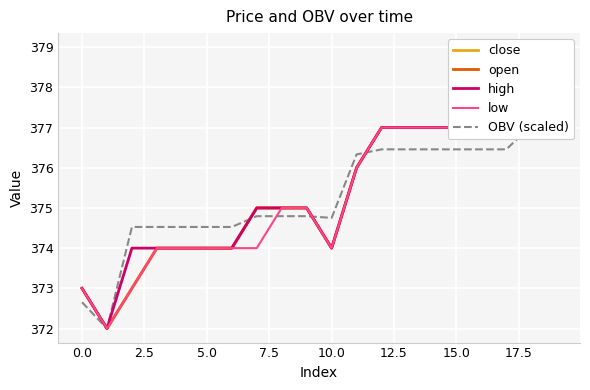

True or false: OBV (scaled) and high intersect in this chart.

True